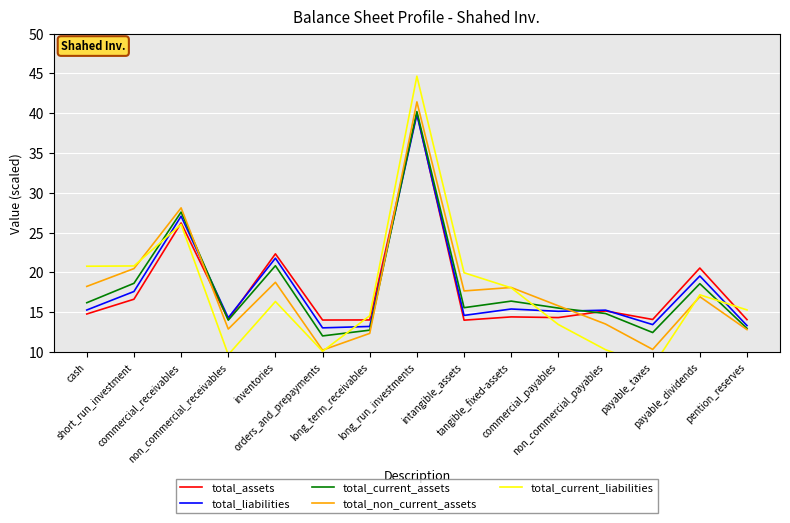

Between tangible_fixed-assets and commercial_payables, which is larger?

tangible_fixed-assets